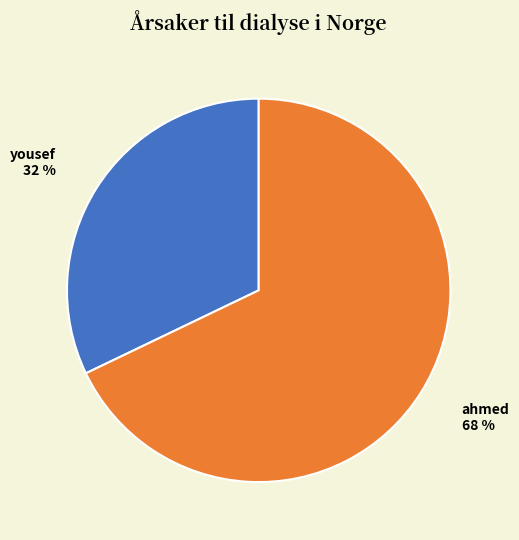

Is there any slice that represents more than half of the pie?

Yes